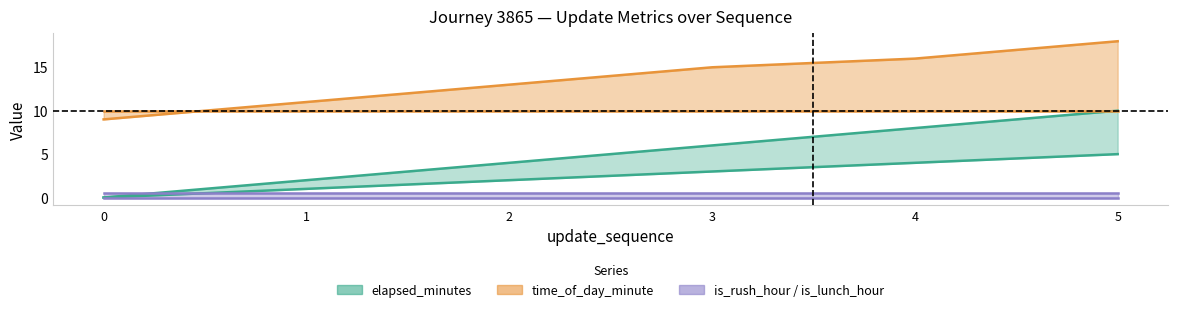

What is the average value of the time_of_day_minute series?

14